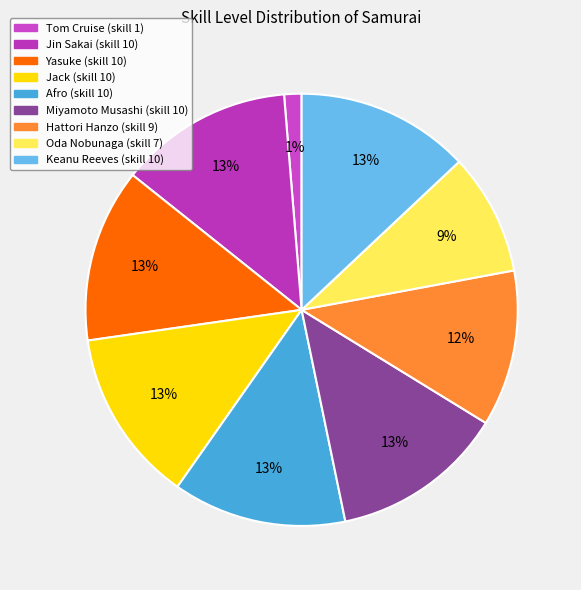

Combined, do Afro and Tom Cruise account for over 50%?

No